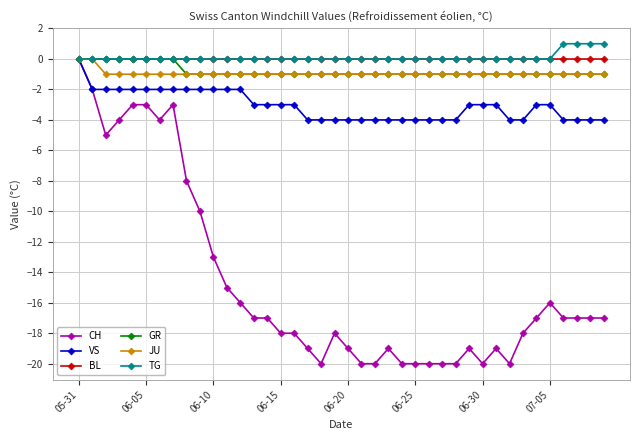

Which series has the largest range (max minus min)?

CH